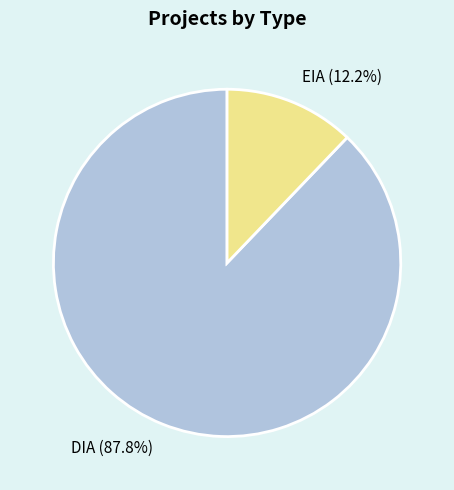

Is there any slice that represents more than half of the pie?

Yes